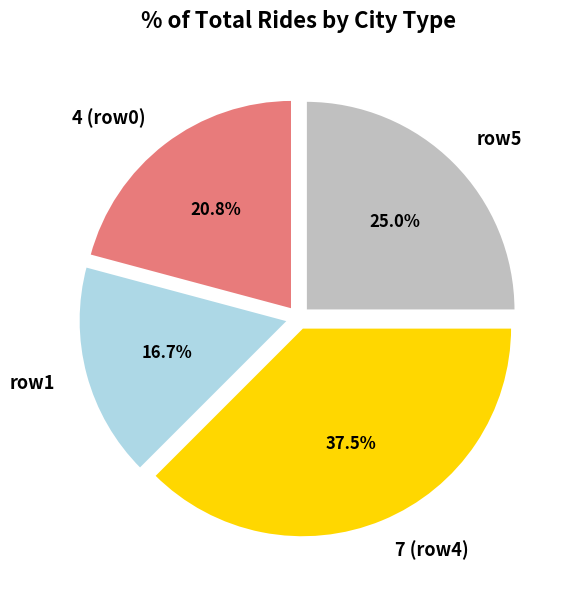

Does 4 (row0) account for over 50% of the chart?

No